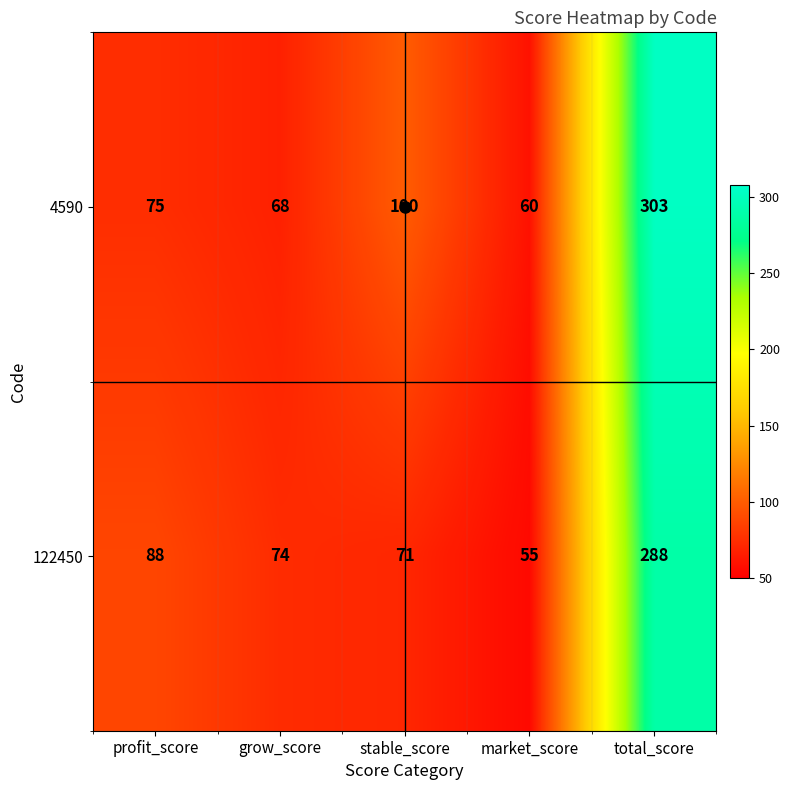

Is the value of 122450 at profit_score greater than the value of 4590 at profit_score?

Yes